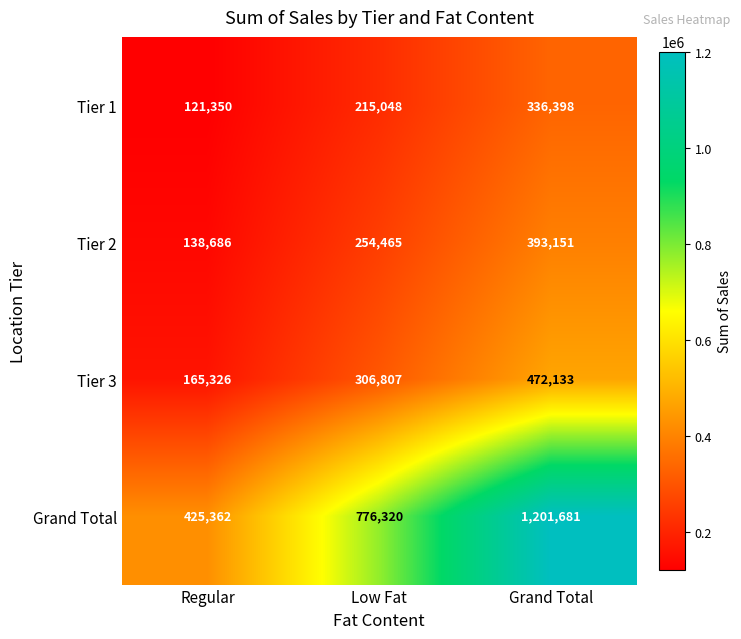

Count the Tier 1 values in the range 121350 to 336398.

3